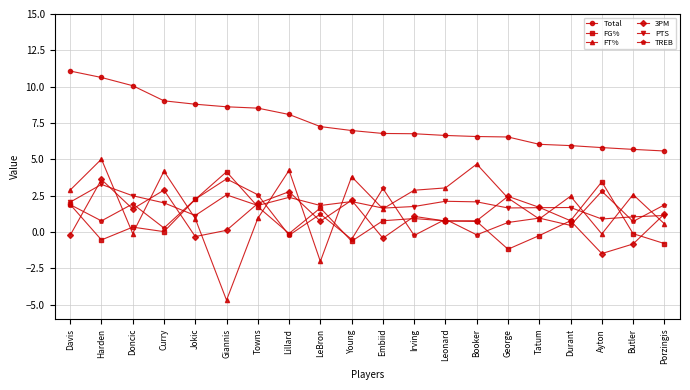

How many lines are shown in the chart?

6